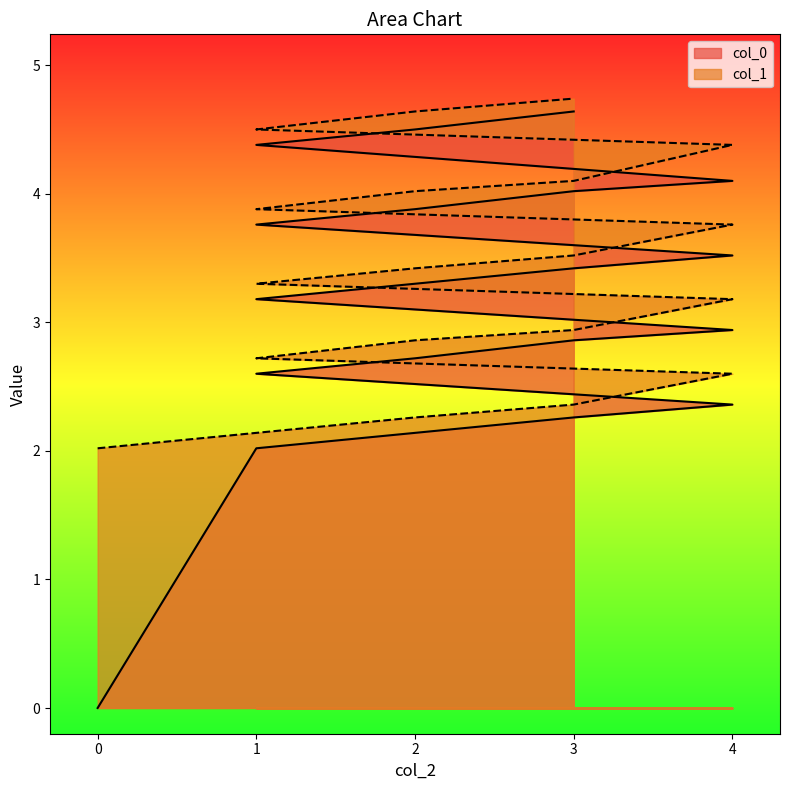

True or false: col_1 and col_0 cross at least once.

False